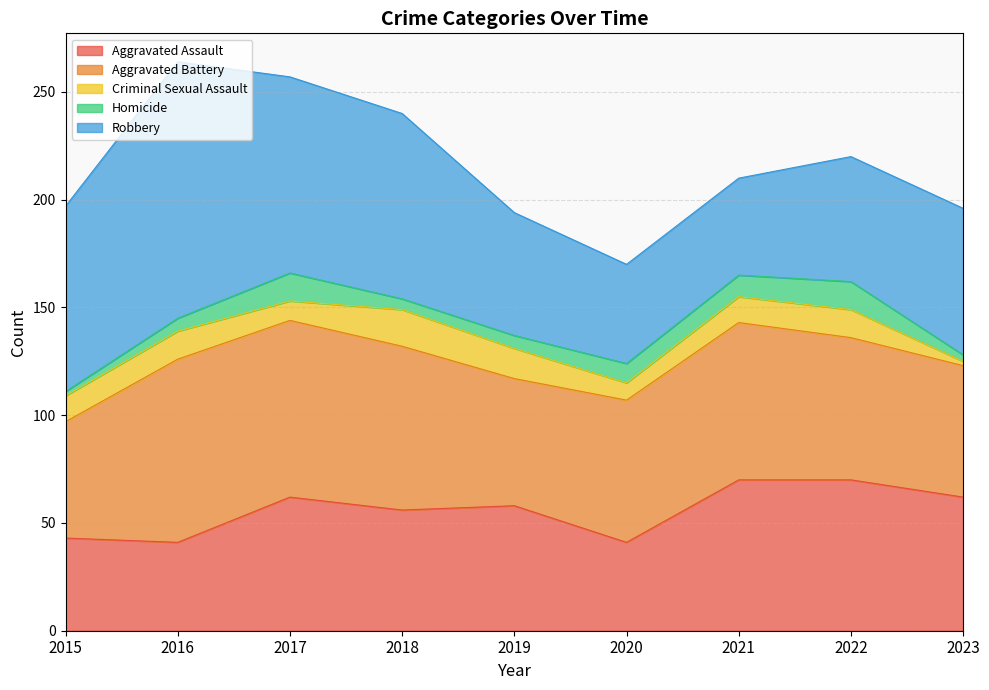

Rank the series at 2015 from lowest to highest value.

Homicide, Criminal Sexual Assault, Aggravated Assault, Aggravated Battery, Robbery